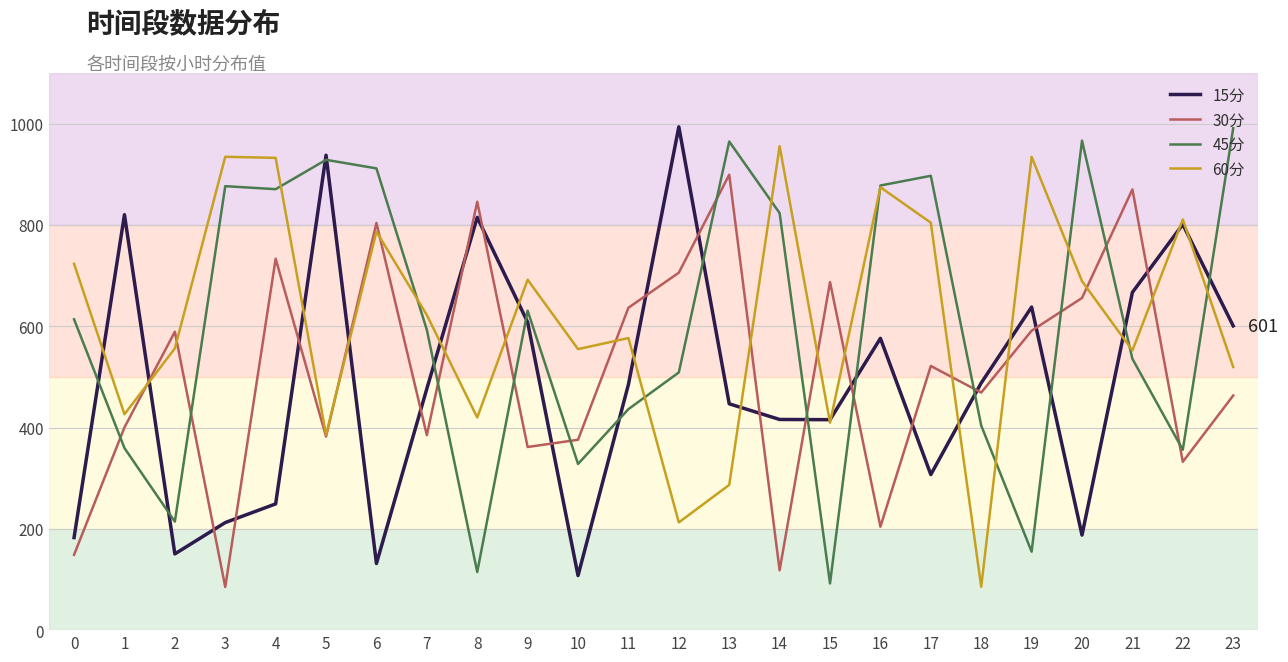

What are all the series names shown in the legend?

15分, 30分, 45分, 60分